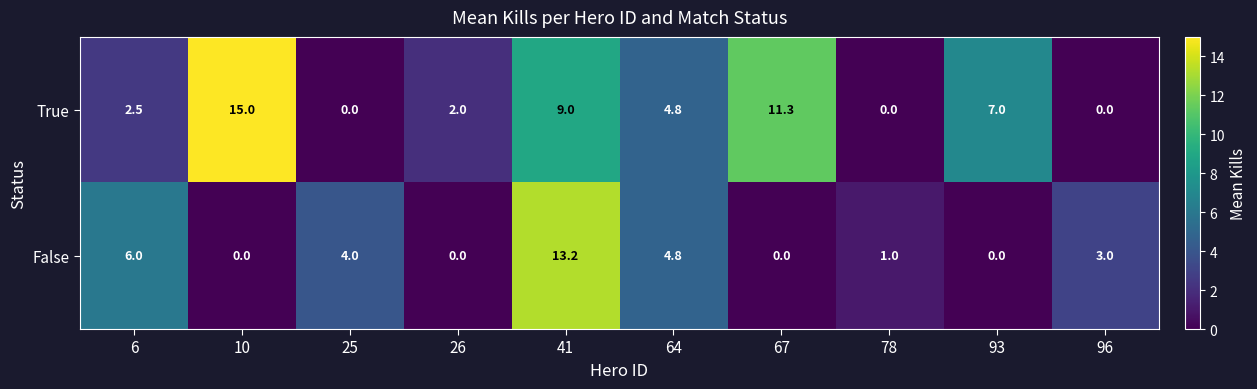

What is the approximate value of True at 41?

9.0